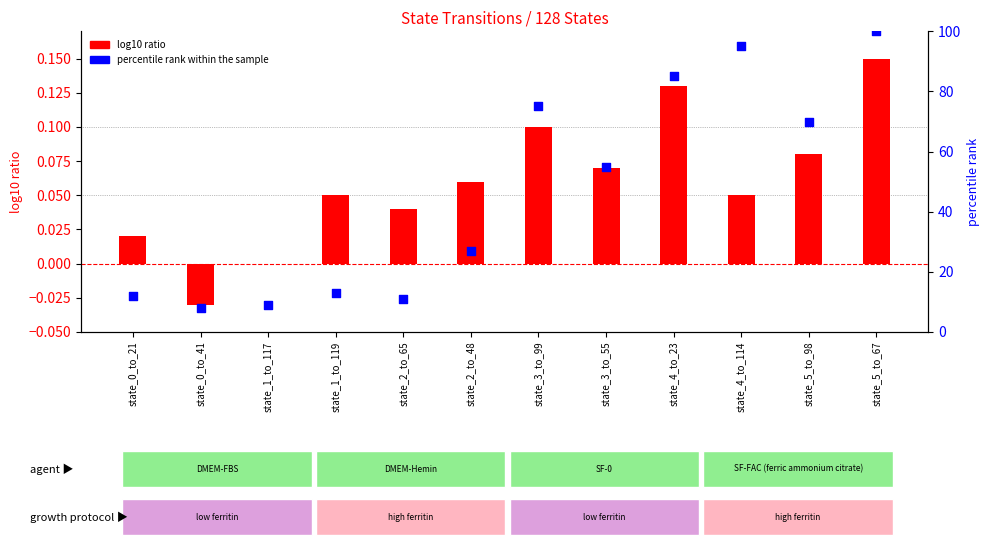

Which series has the largest total across all categories?

percentile rank within the sample